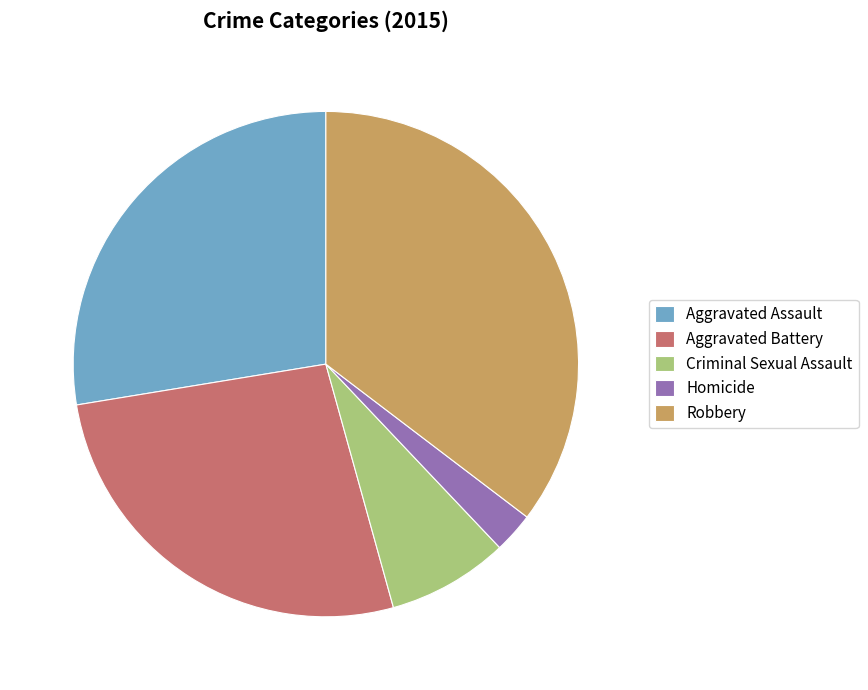

What is the largest slice in the pie chart?

Robbery